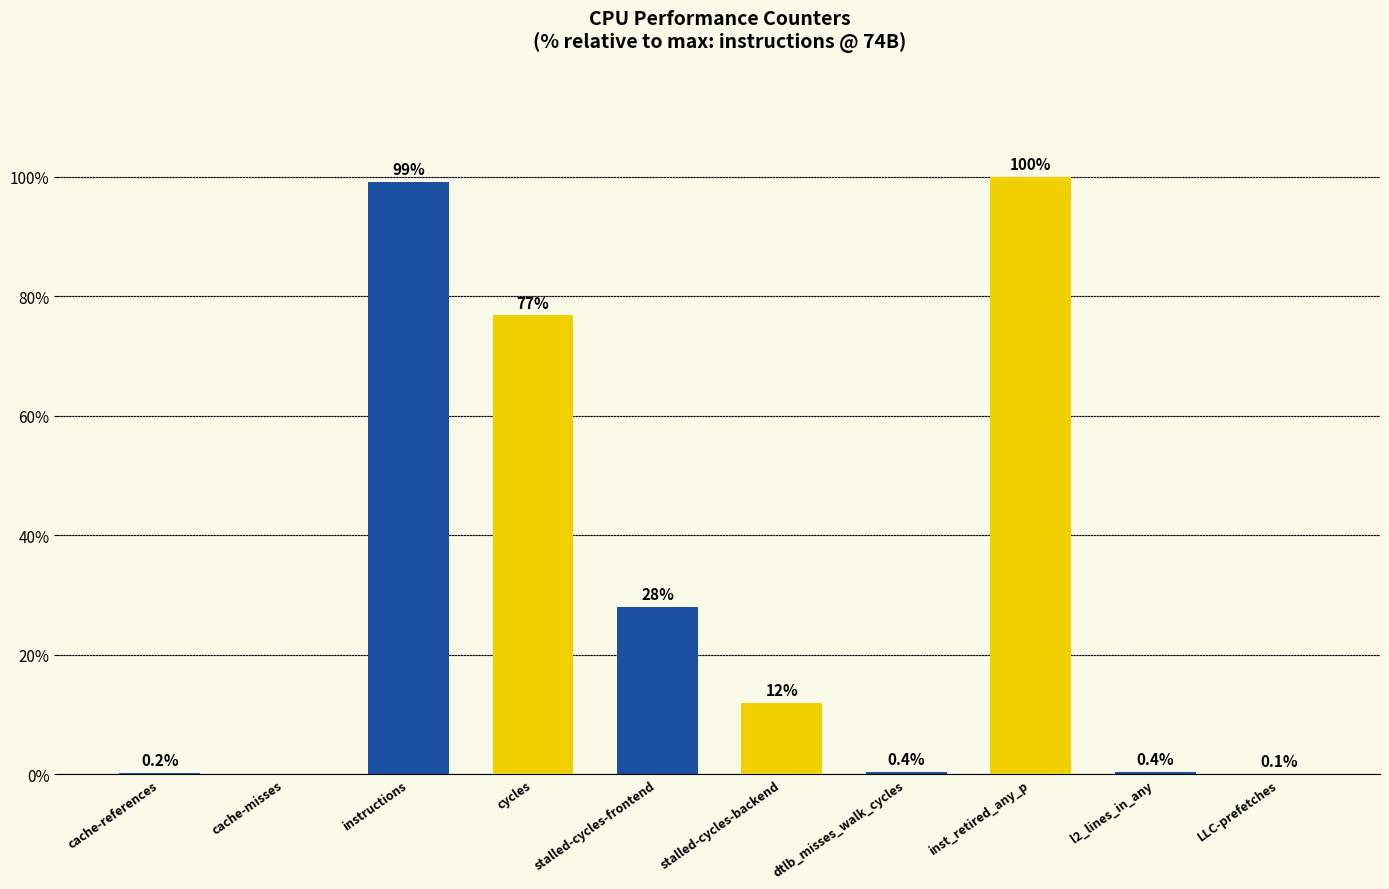

What is the sum of the values at cache-misses and inst_retired_any_p?

100.0